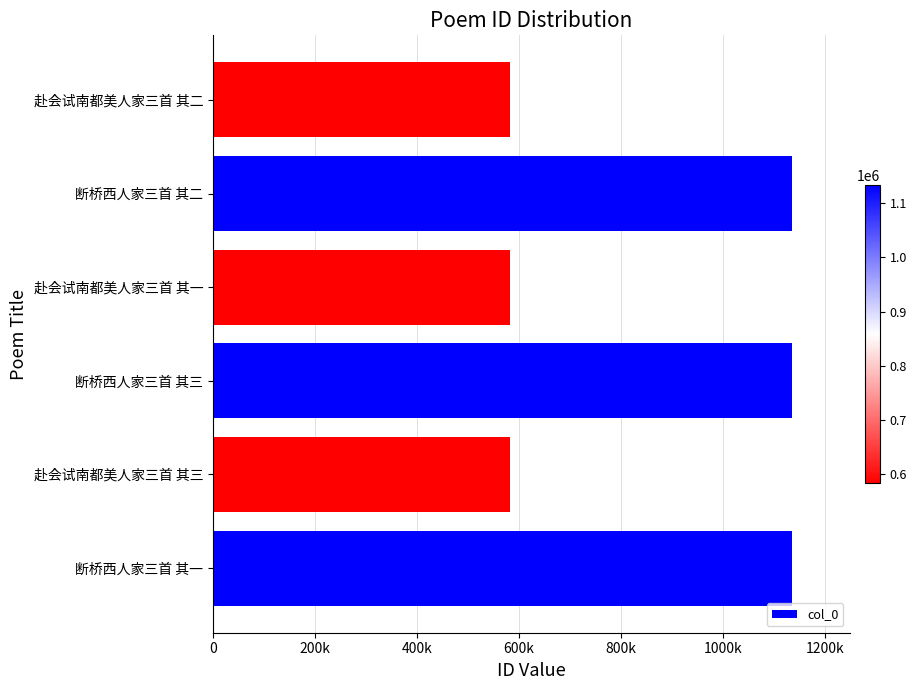

Does the chart contain stacked bars?

No